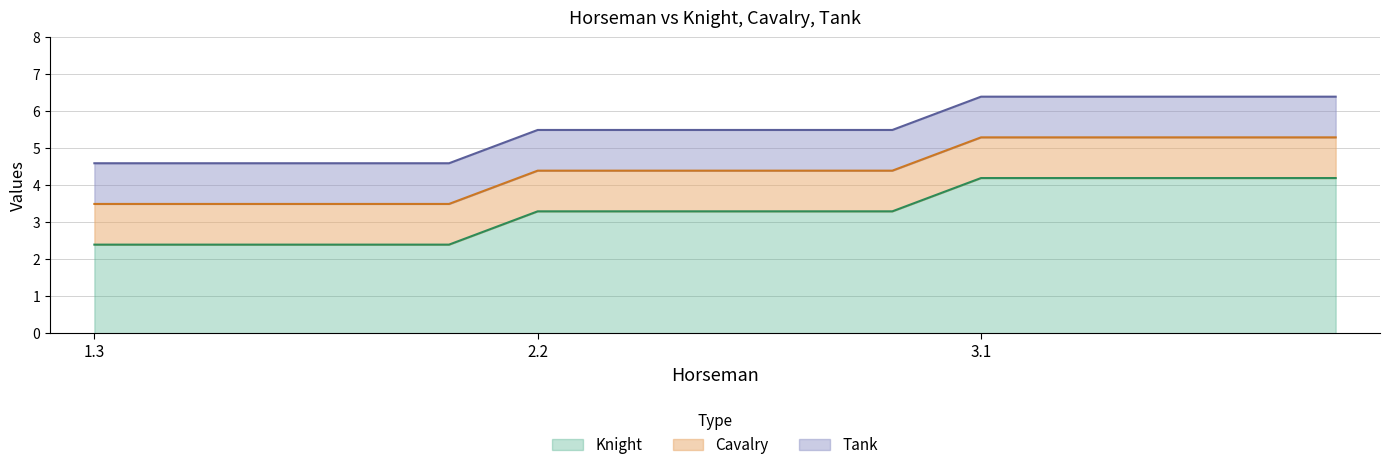

Read the Knight value at 3.1.

4.2